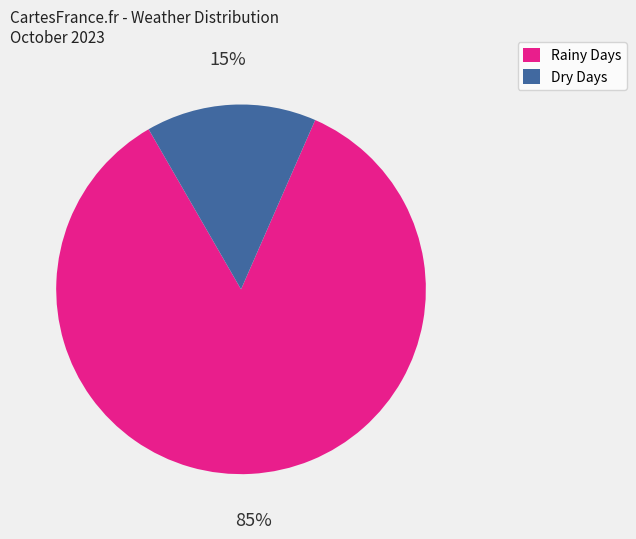

To the nearest percent, what is the difference between the largest and smallest slice percentages?

70%